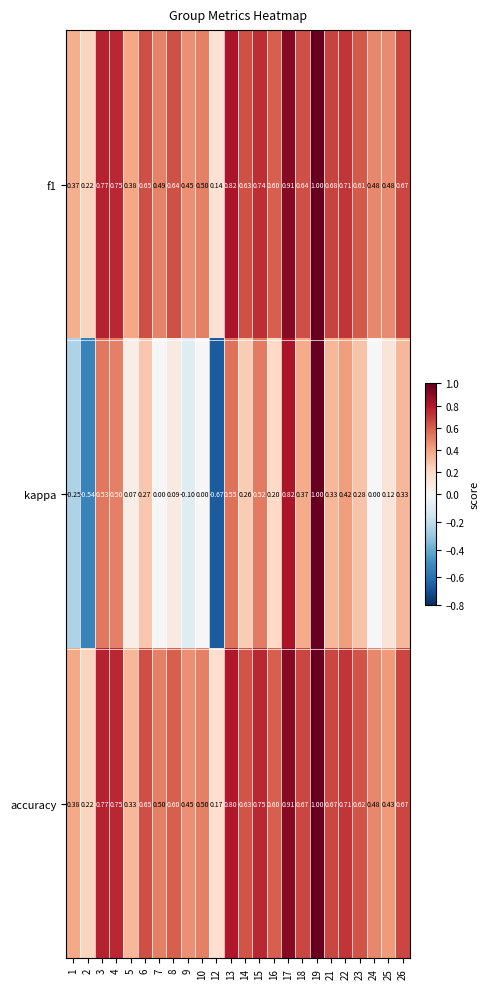

Between 8 and 19, which series saw the biggest shift?

kappa